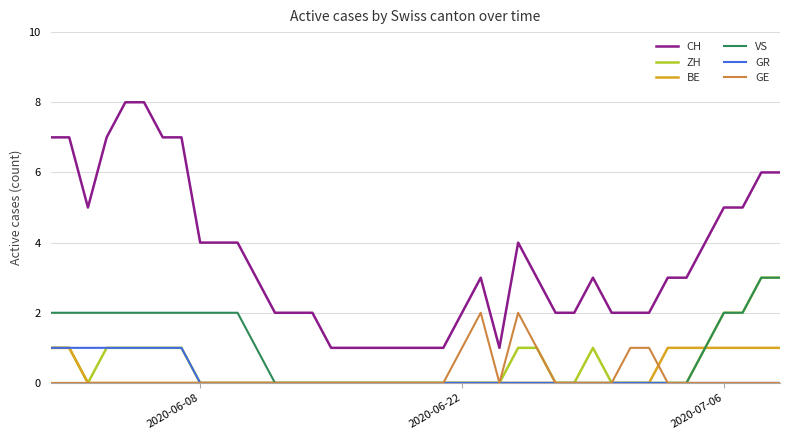

Which series has the largest total across all categories?

CH